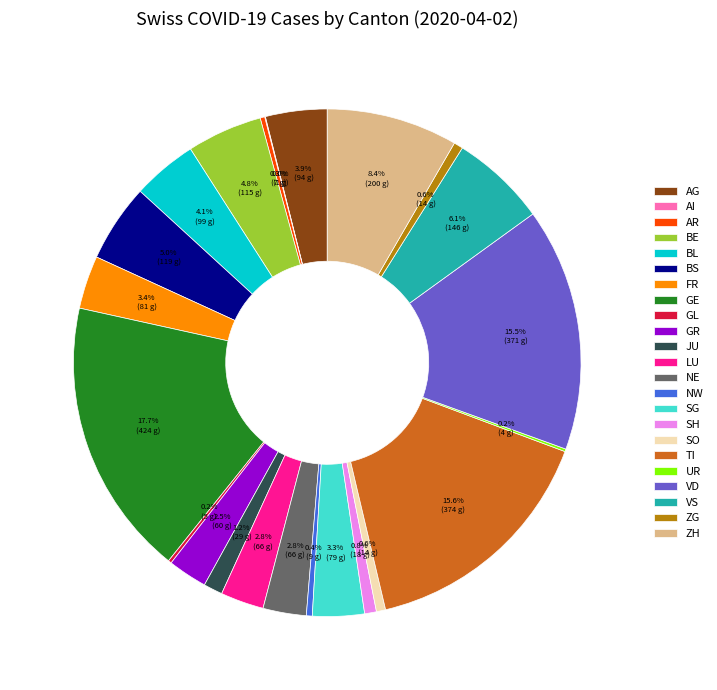

To the nearest percent, what percentage of the pie is TI?

16%